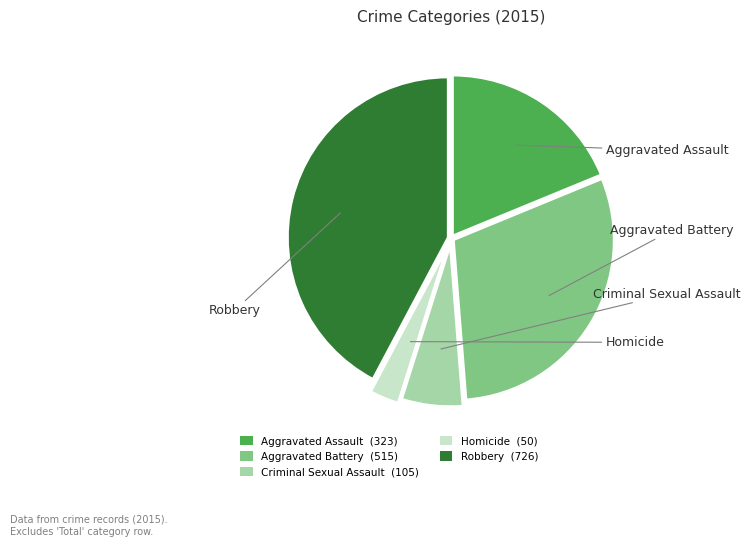

Rank the categories by value from lowest to highest.

Homicide, Criminal Sexual Assault, Aggravated Assault, Aggravated Battery, Robbery